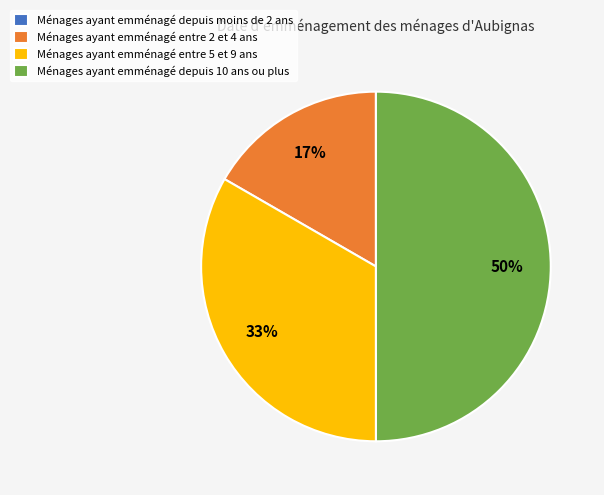

To the nearest percent, what is the average slice percentage?

25%